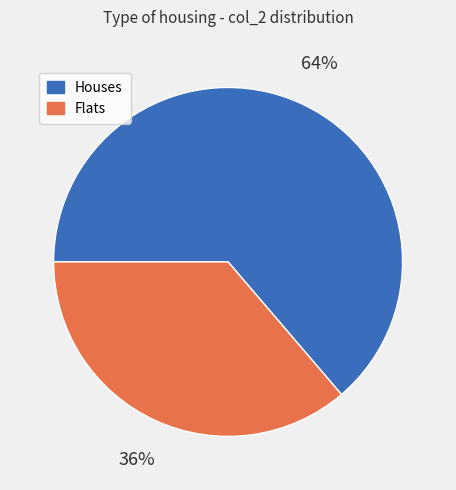

Is there a majority slice in this chart?

Yes